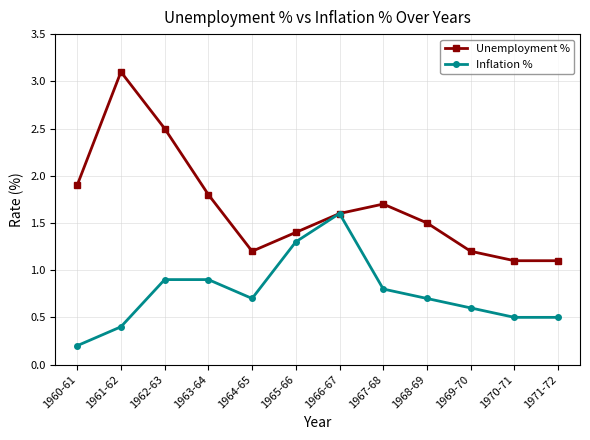

Rank the series by their average value, from lowest to highest.

Inflation %, Unemployment %